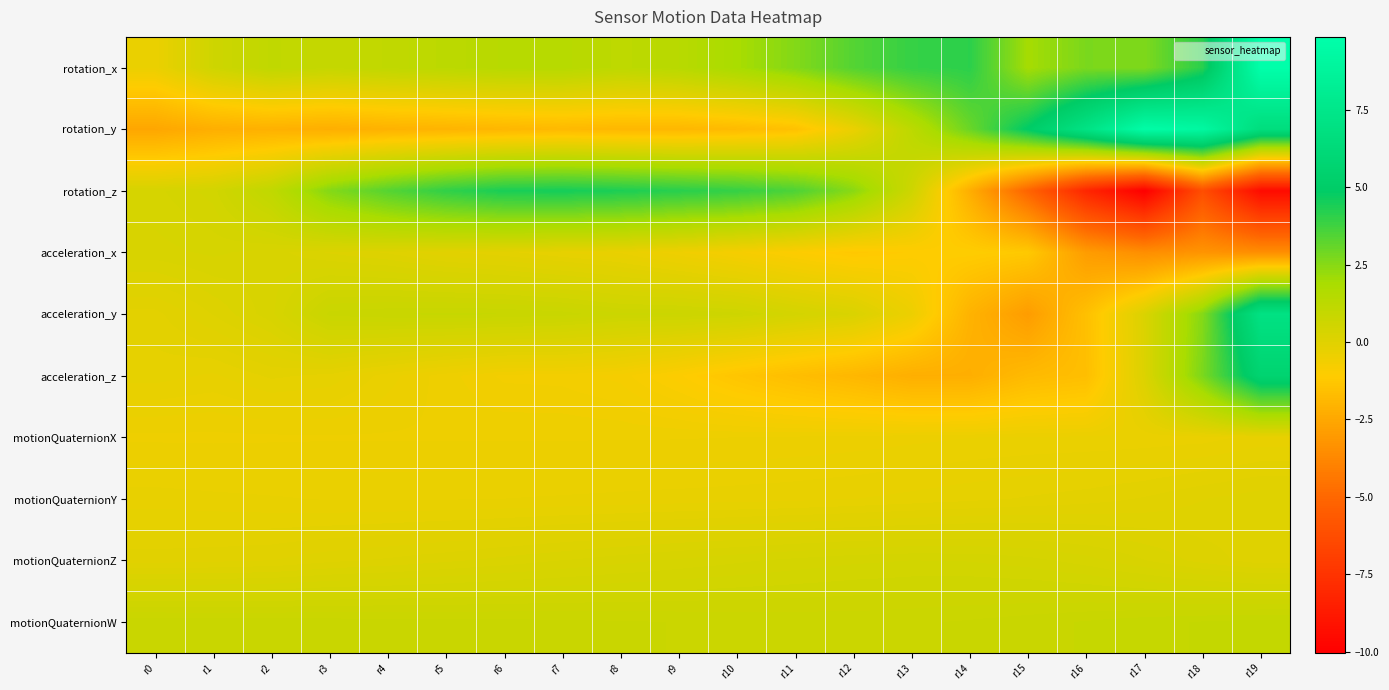

What is the total value across all series at r13?

2.6